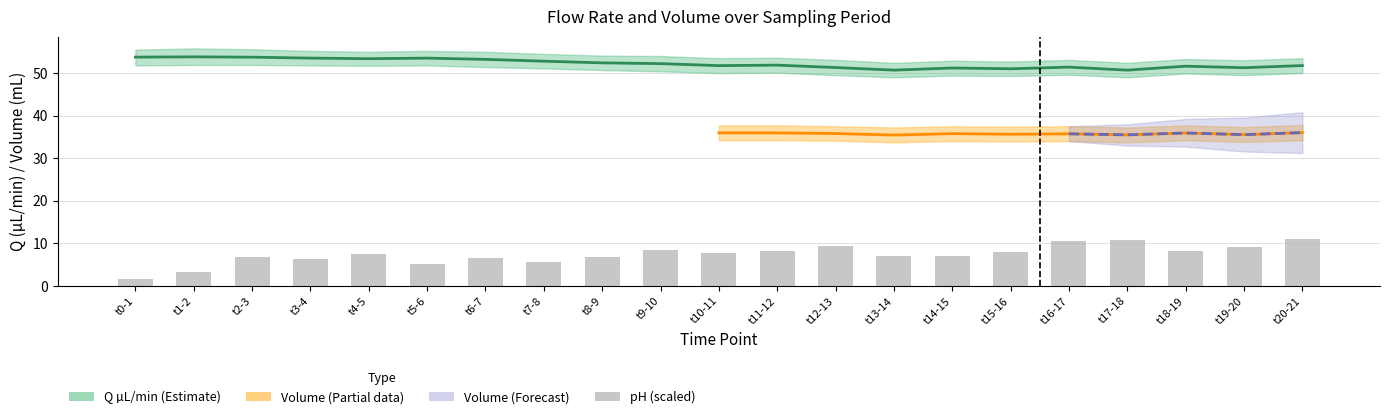

How many data points in Q (µL/min) are less than 51?

2